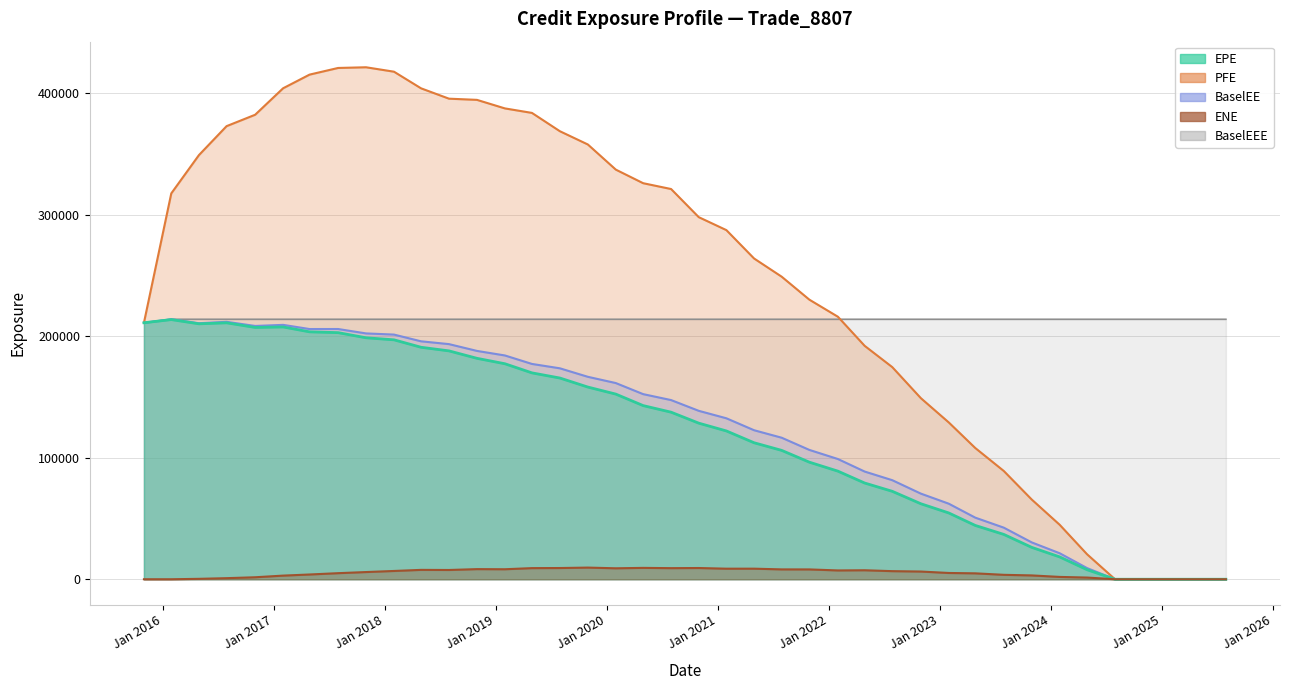

True or false: BaselEE and PFE intersect in this chart.

False